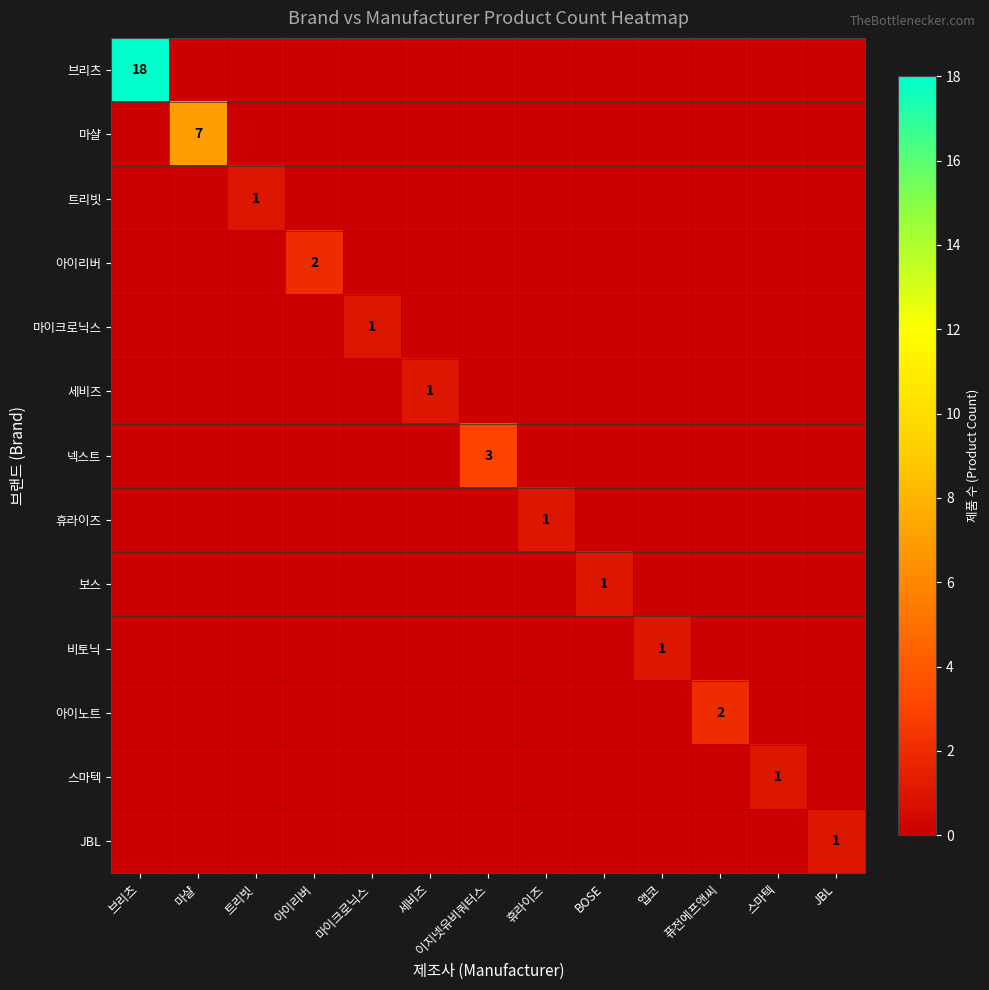

Is it true that 세비즈 equals 0 at 세비즈?

False